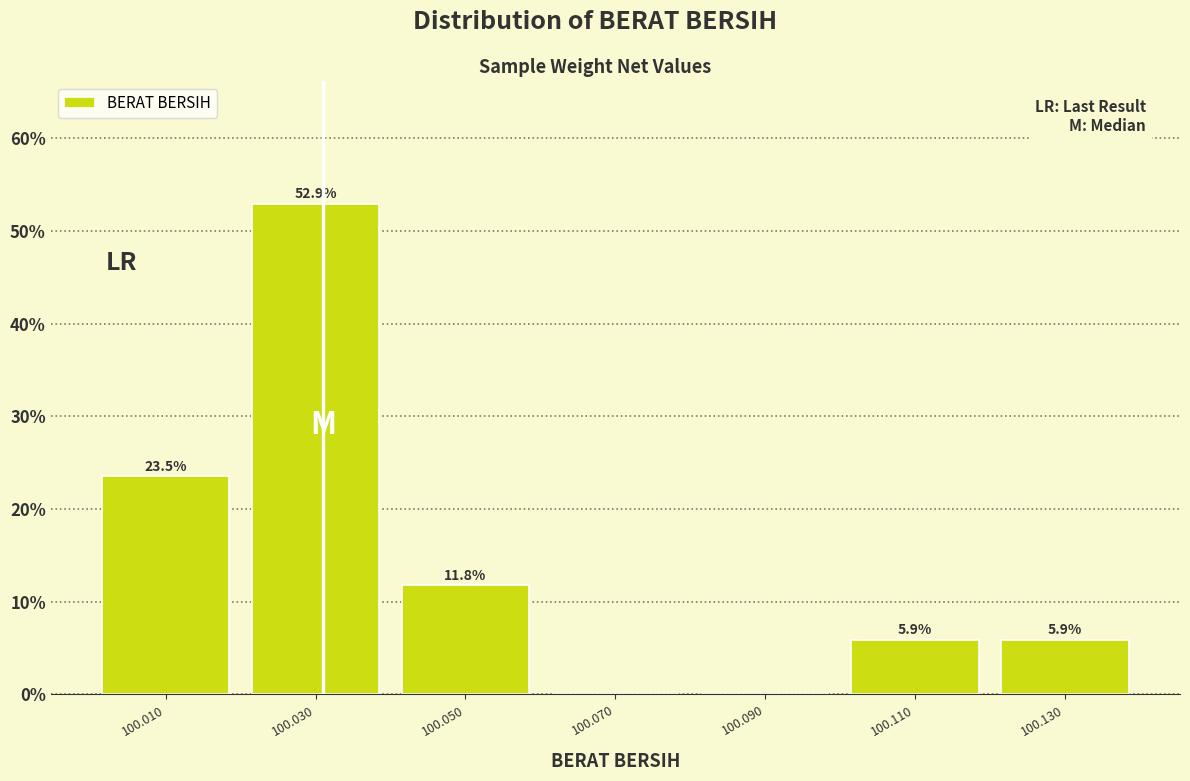

Over which range of the x-axis is the bar tallest?

100.02 to 100.04